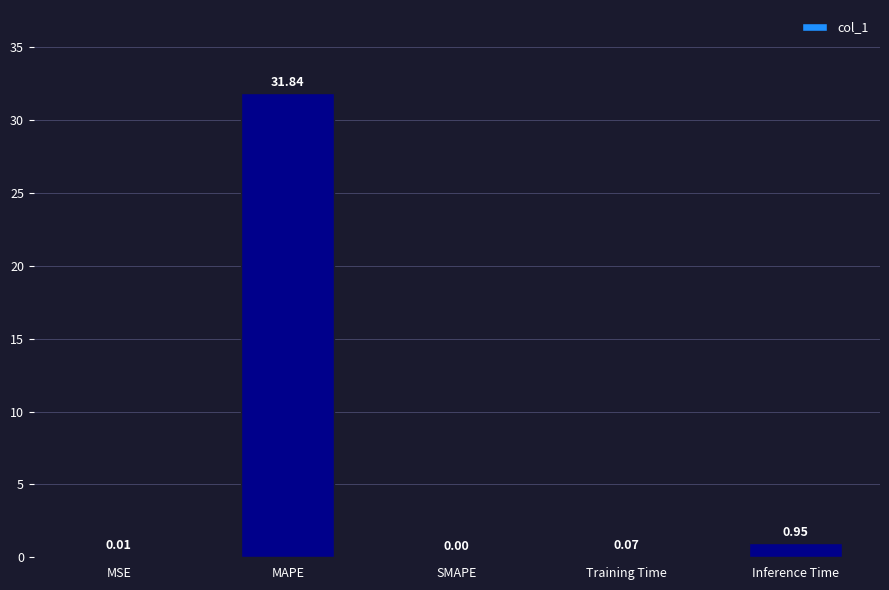

Which category has the highest value across all series?

MAPE